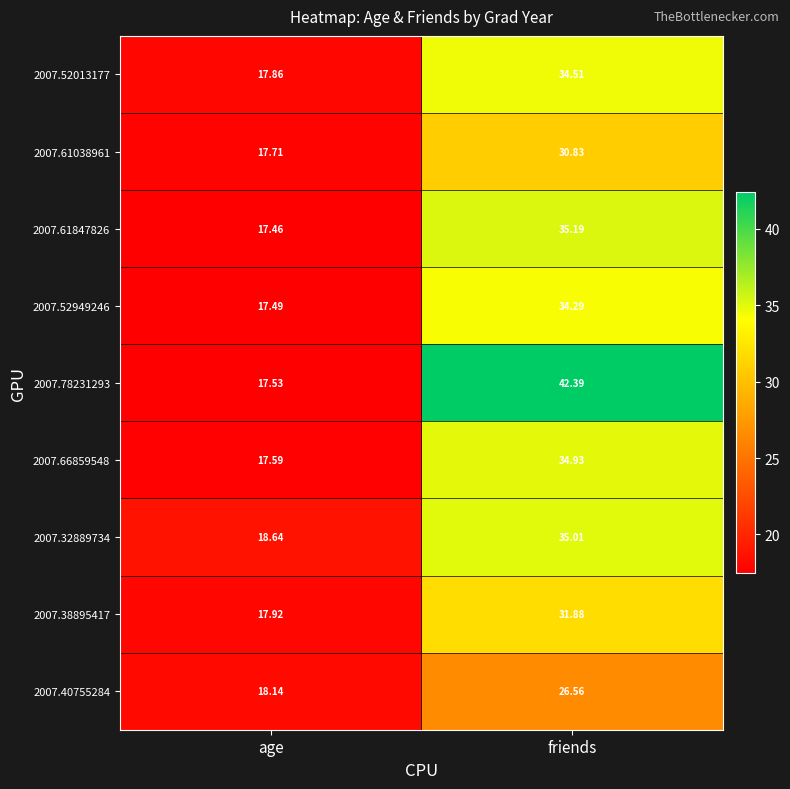

At how many categories does at least one series exceed 21?

1